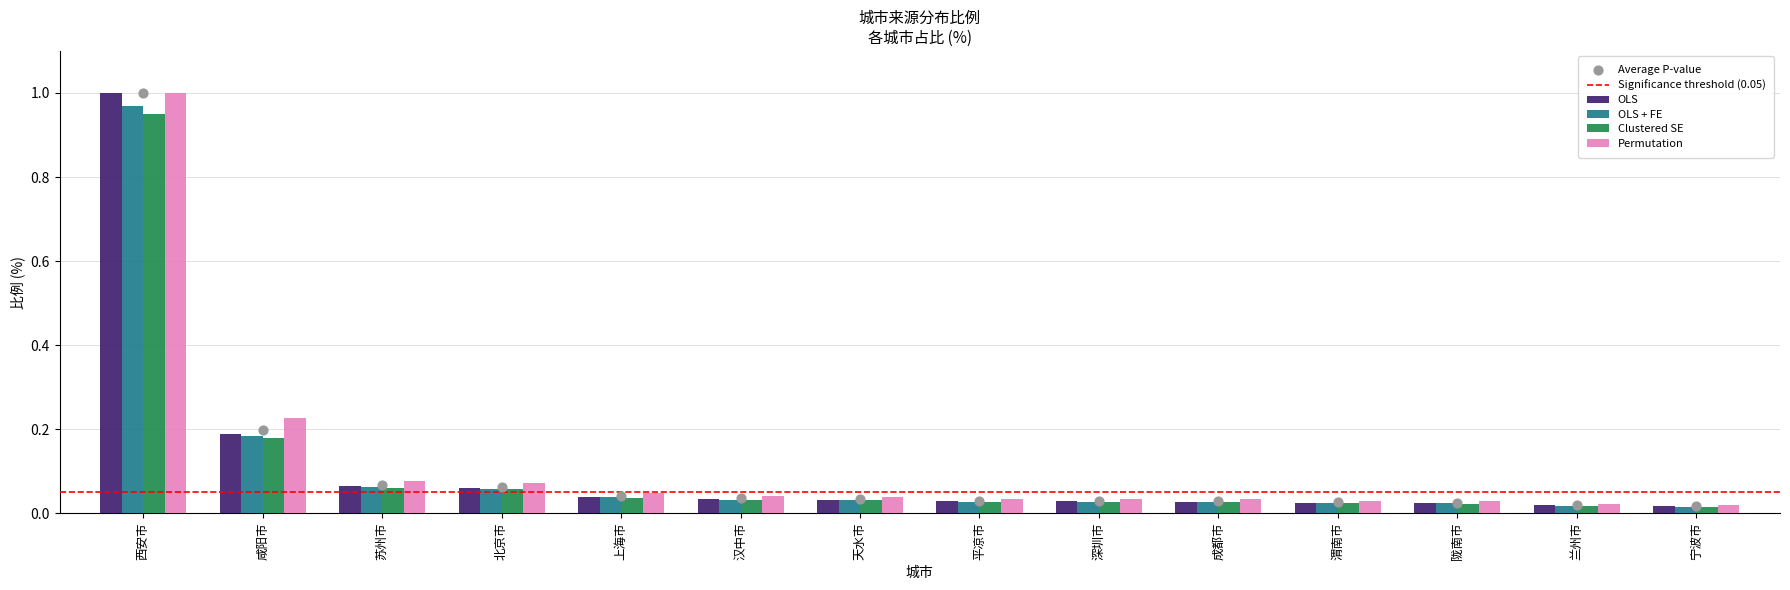

Which series has the largest total across all categories?

Permutation